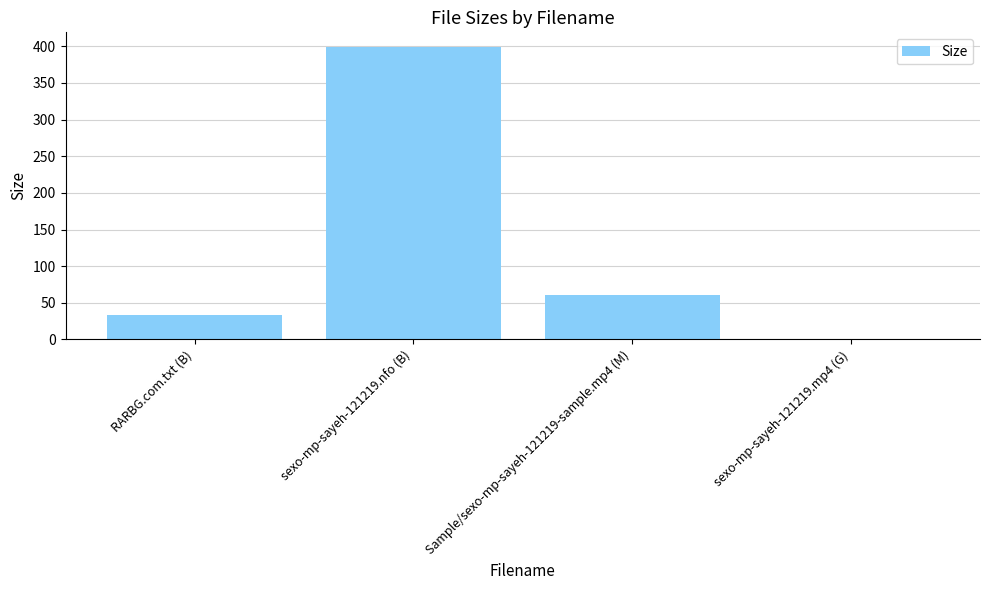

The value at sexo-mp-sayeh-121219.nfo (B) is 121.0. True or false?

False